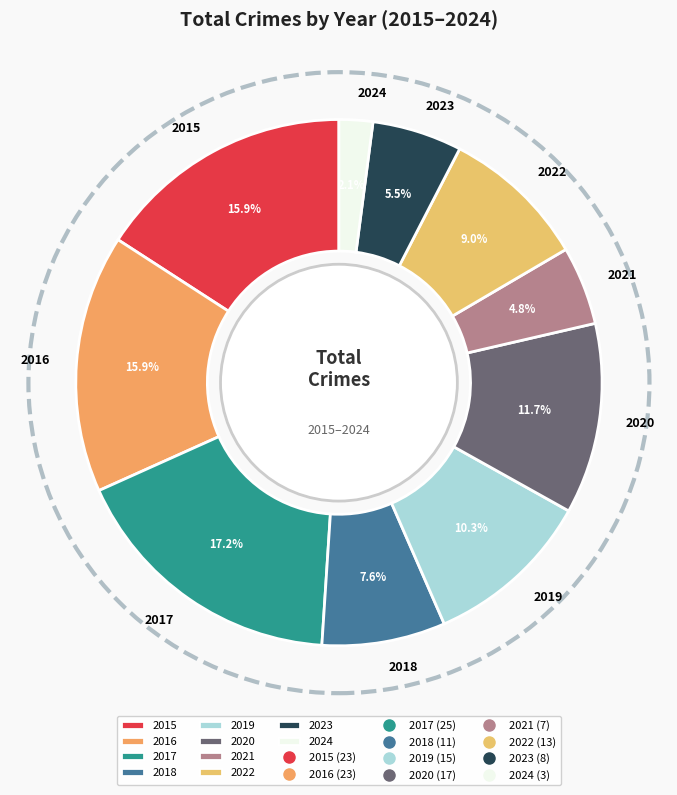

Approximately how many times larger is the value at 2017 compared to 2018?

2.3